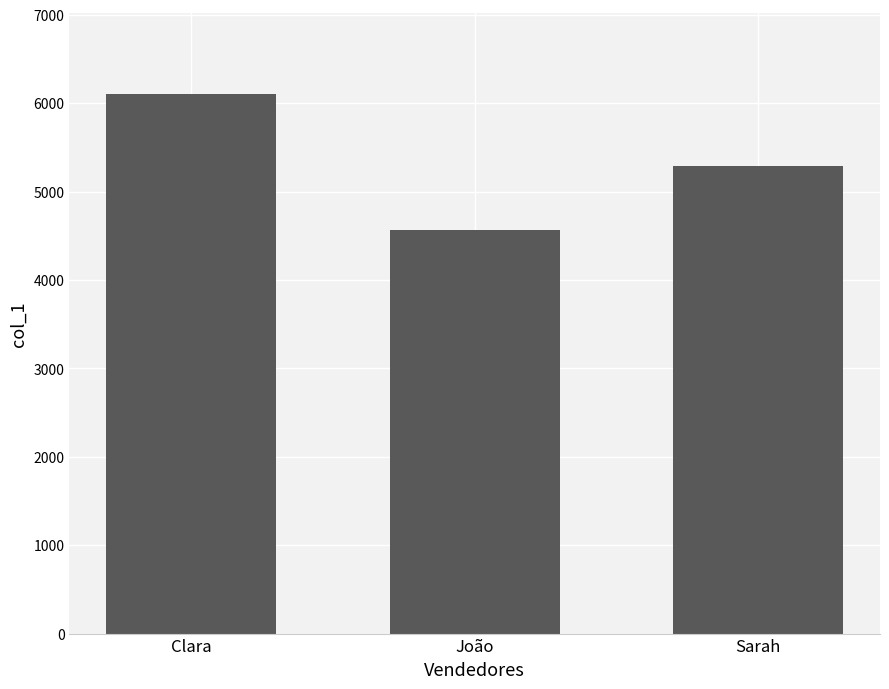

Does the chart contain any negative values?

No